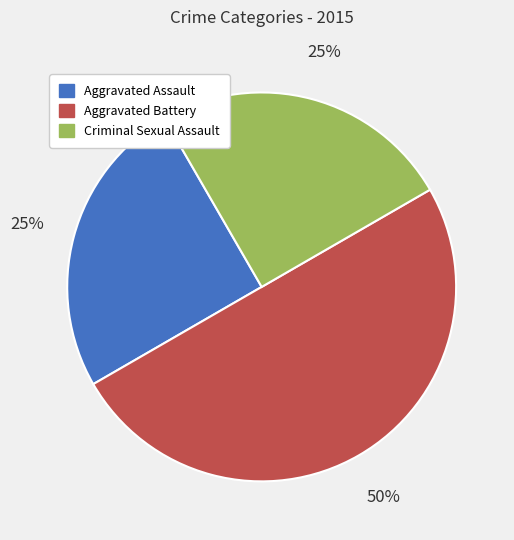

Approximately how many times larger is the value at Criminal Sexual Assault compared to Aggravated Battery?

0.5